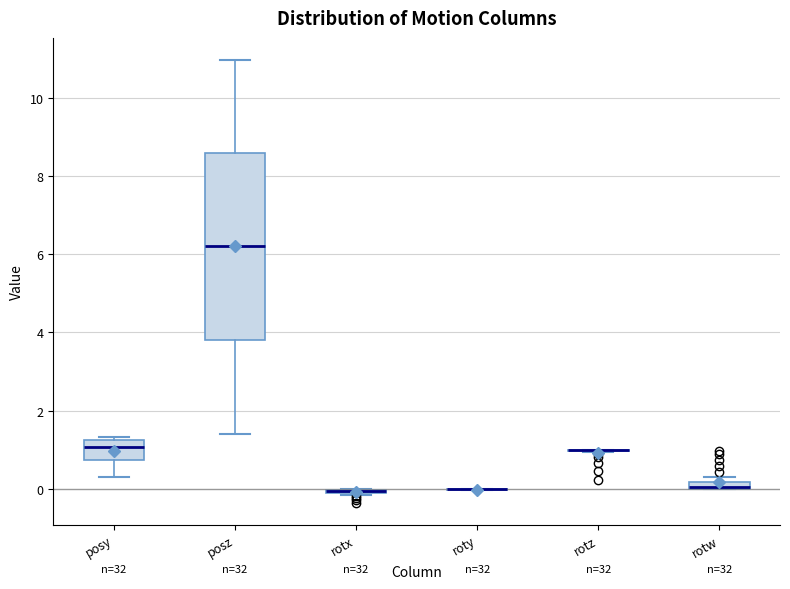

Comparing the boxes themselves (not the whiskers), which one is the tallest?

posz